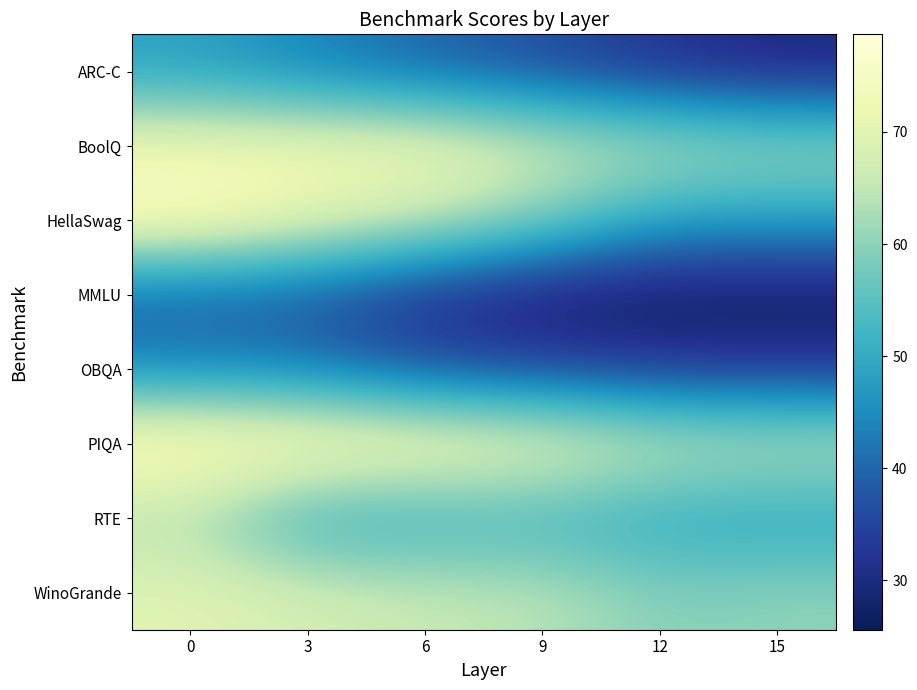

At how many categories does at least one series exceed 43?

6